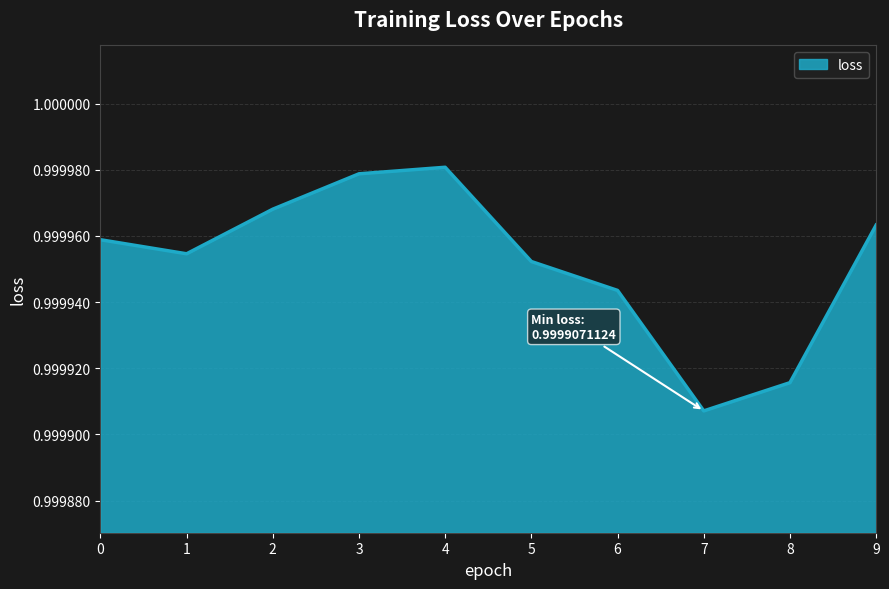

Is it true that the value at 4 is 1.5?

False